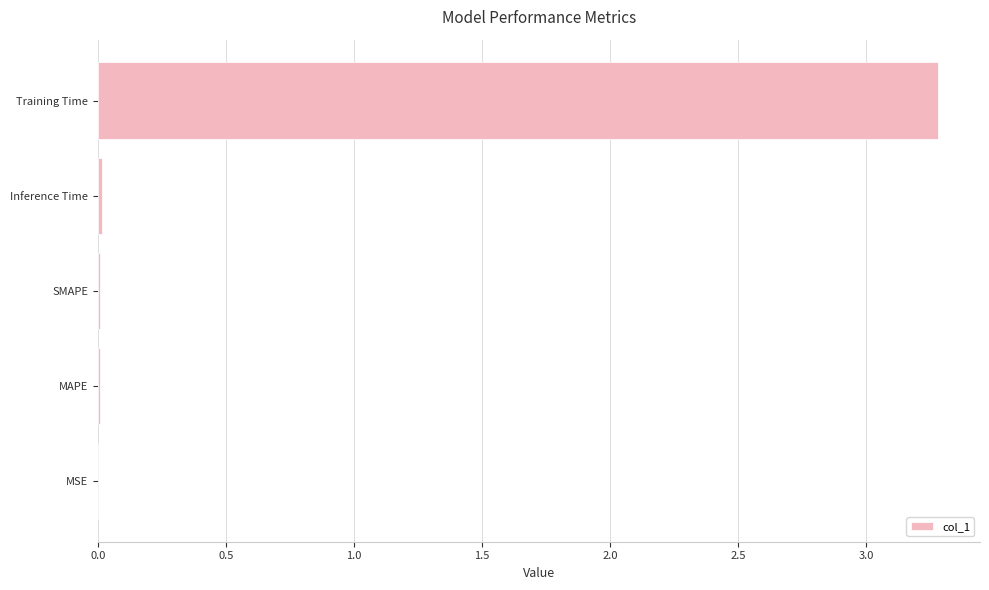

Is it true that the value at MSE is 0.0?

True